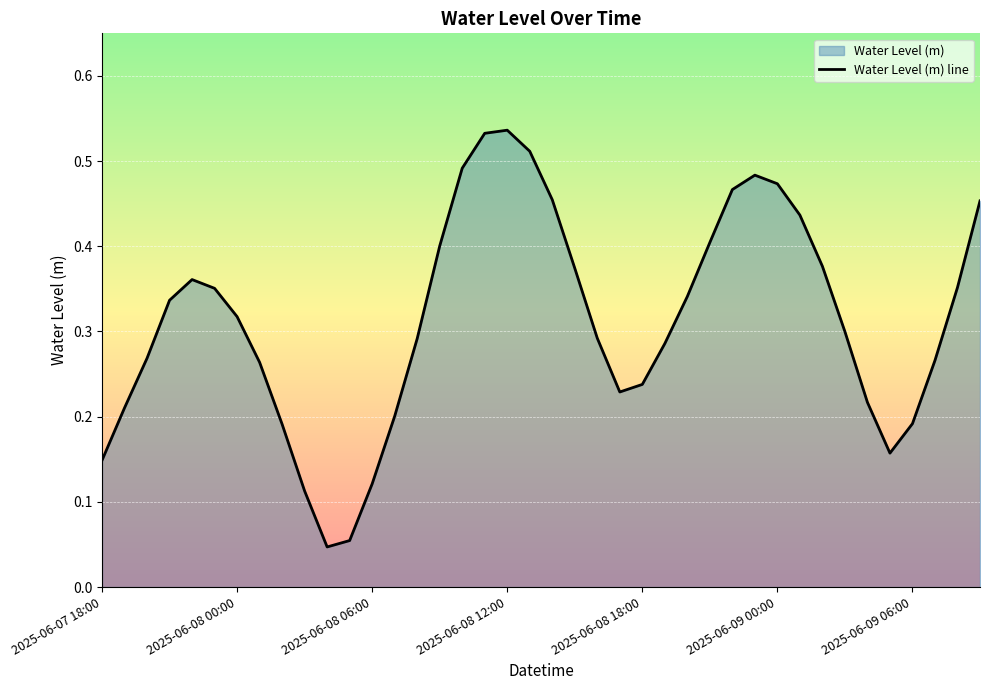

What position from the left is 28?

29